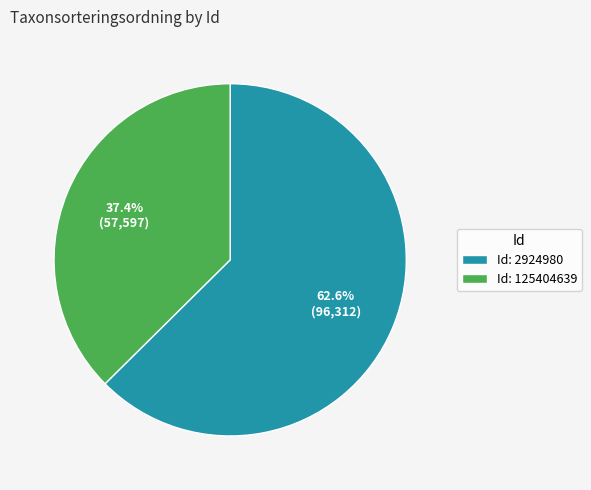

Which has a higher value, Id: 2924980 or Id: 125404639?

Id: 2924980